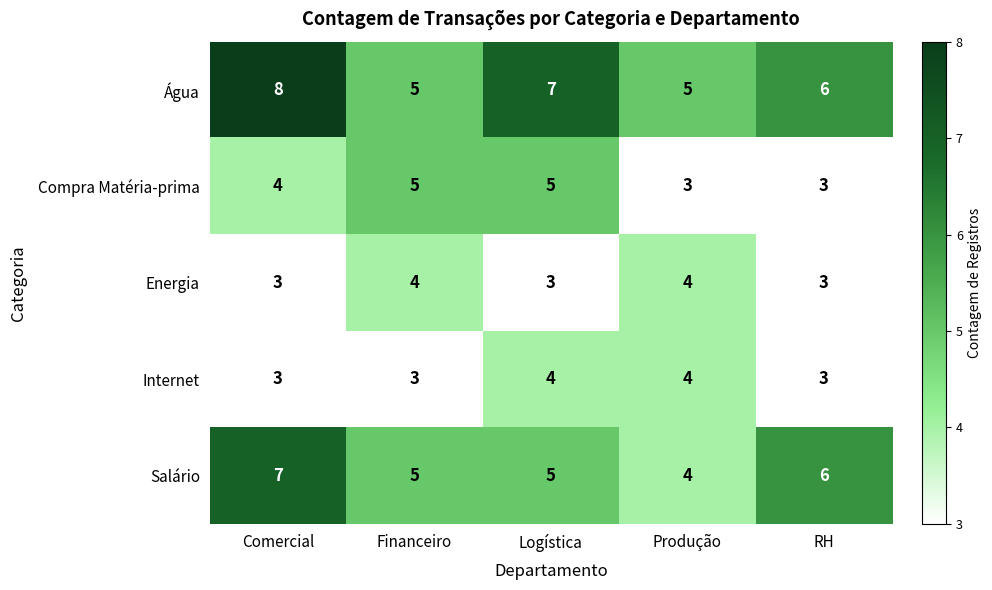

What is the highest value of the Compra Matéria-prima series?

5